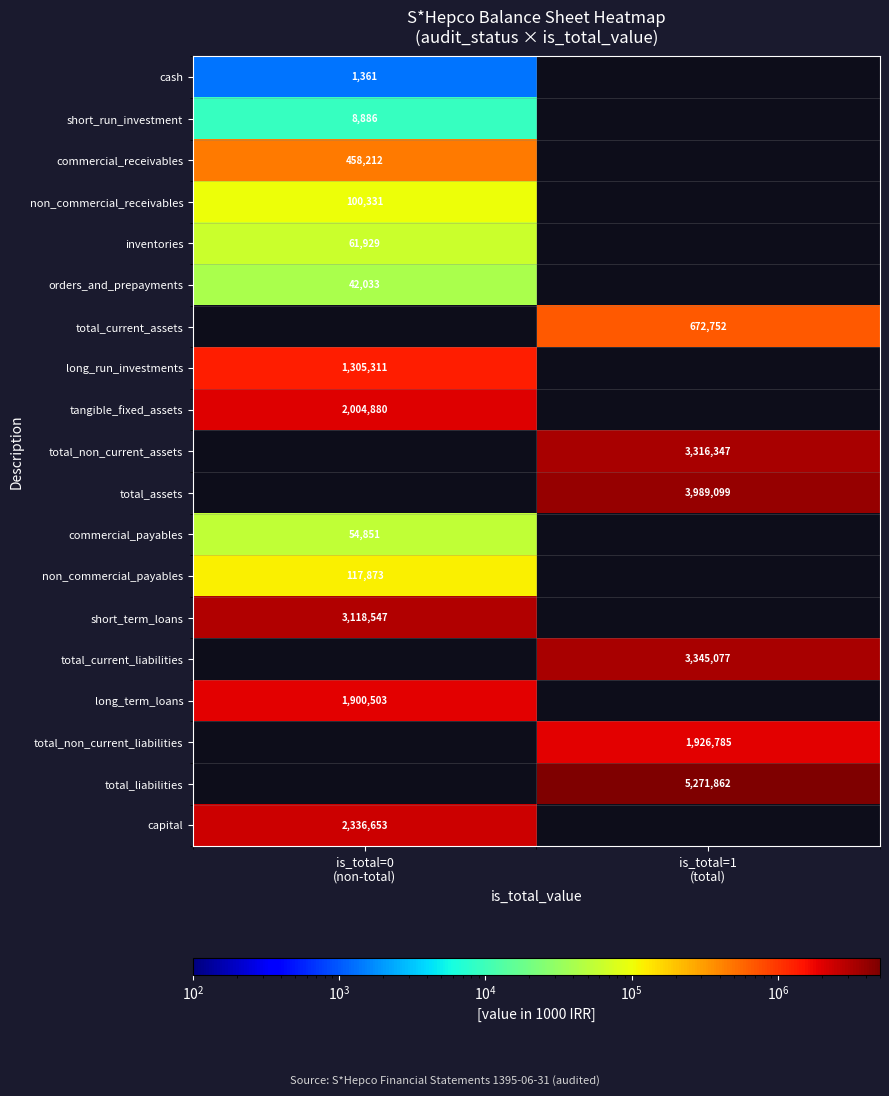

Rank the series by their maximum value, from lowest to highest.

cash, short_run_investment, orders_and_prepayments, commercial_payables, inventories, non_commercial_receivables, non_commercial_payables, commercial_receivables, total_current_assets, long_run_investments, tangible_fixed_assets, total_non_current_assets, total_assets, long_term_loans, capital, short_term_loans, total_current_liabilities, total_non_current_liabilities, total_liabilities